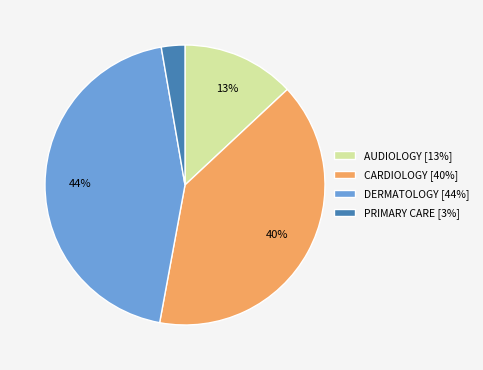

To the nearest percent, what is the average slice percentage?

25%